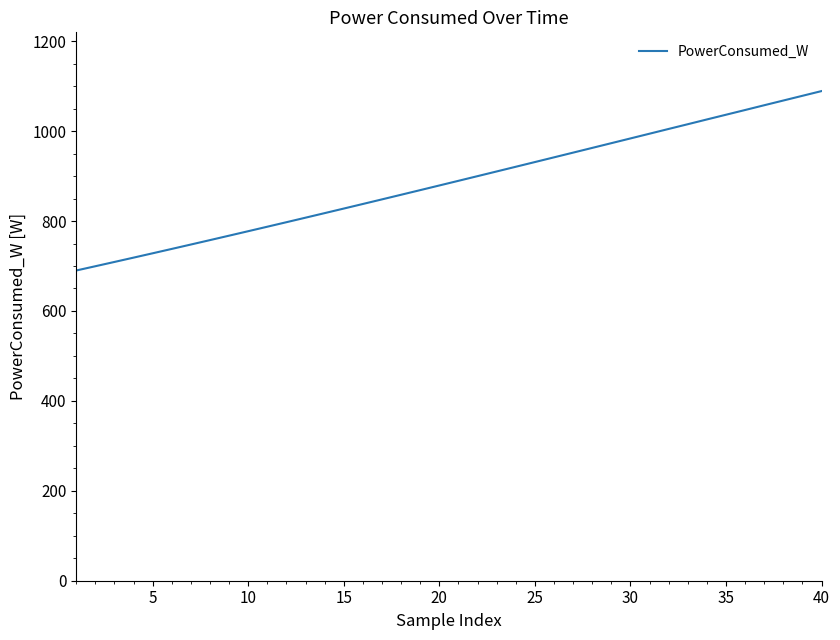

What is the difference between the maximum and minimum values?

399.0